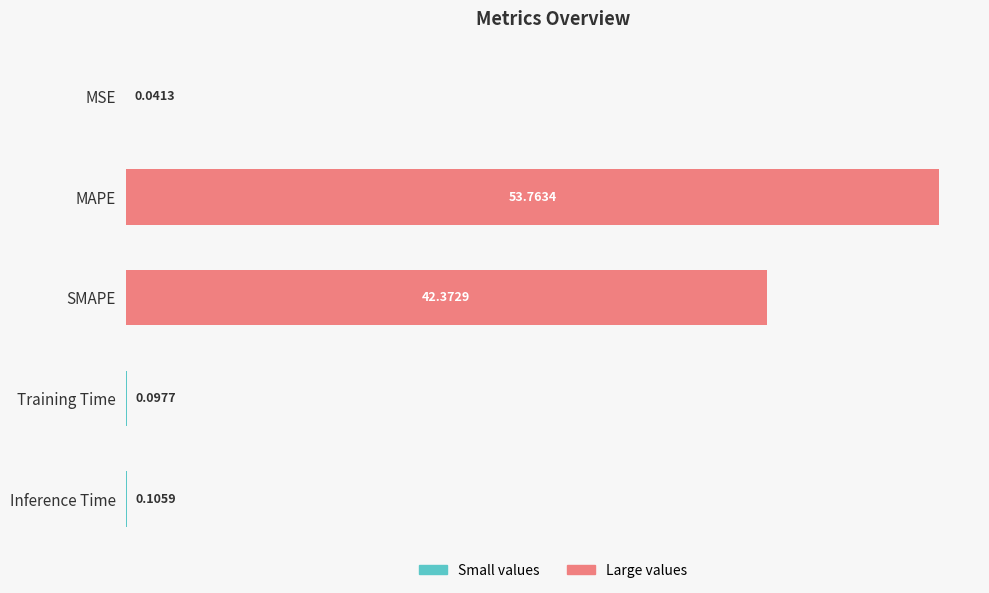

At which label is the value closest to 26?

SMAPE